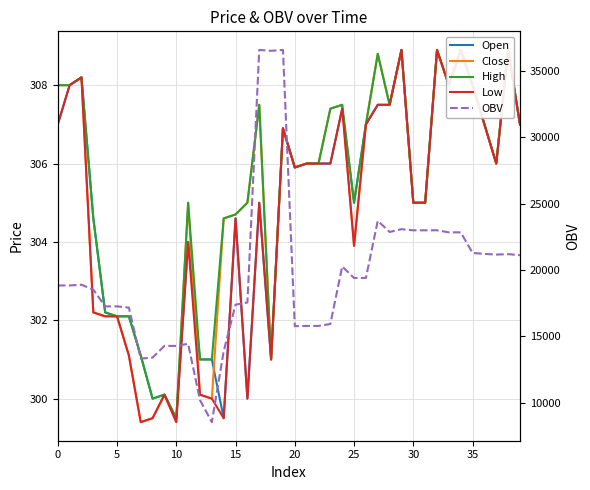

At which label is Low closest to 304?

11